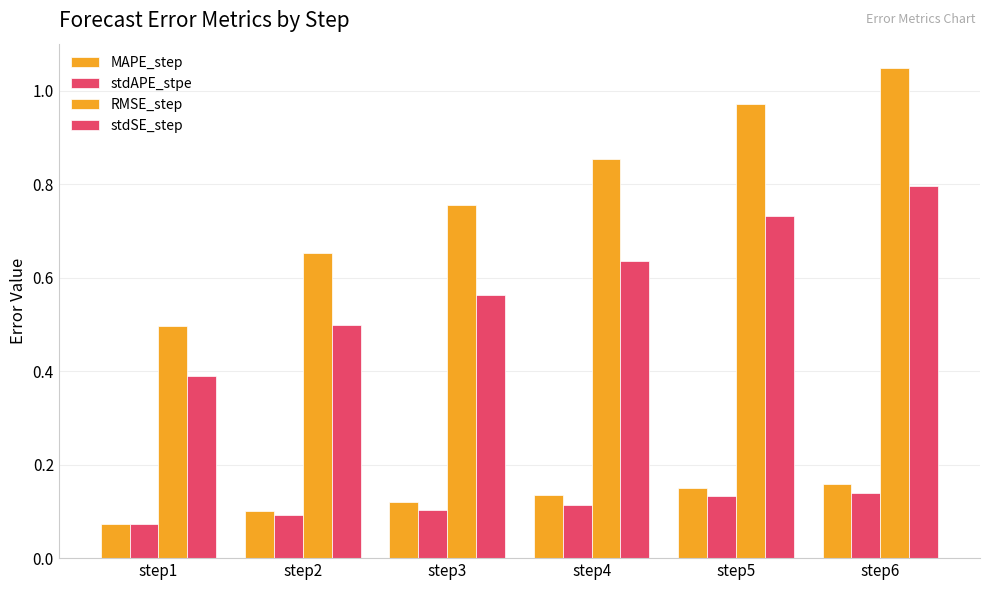

Rank the series at step3 from highest to lowest value.

RMSE_step, stdSE_step, MAPE_step, stdAPE_stpe